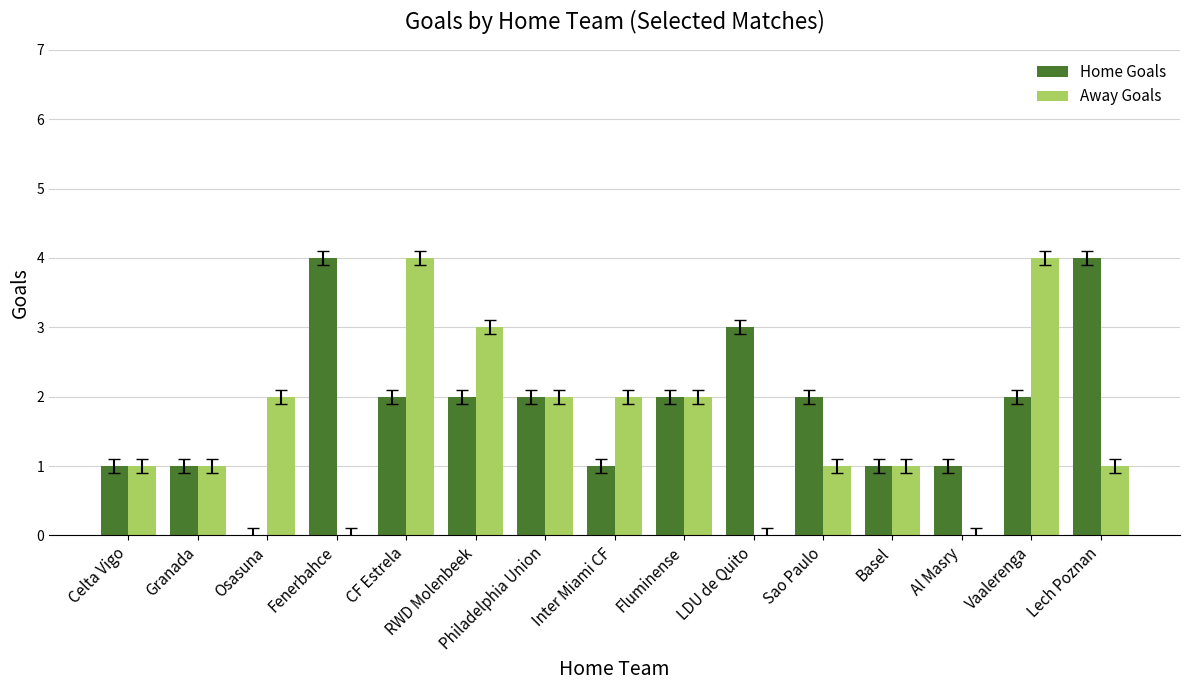

What is the approximate value of Away Goals at RWD Molenbeek?

3